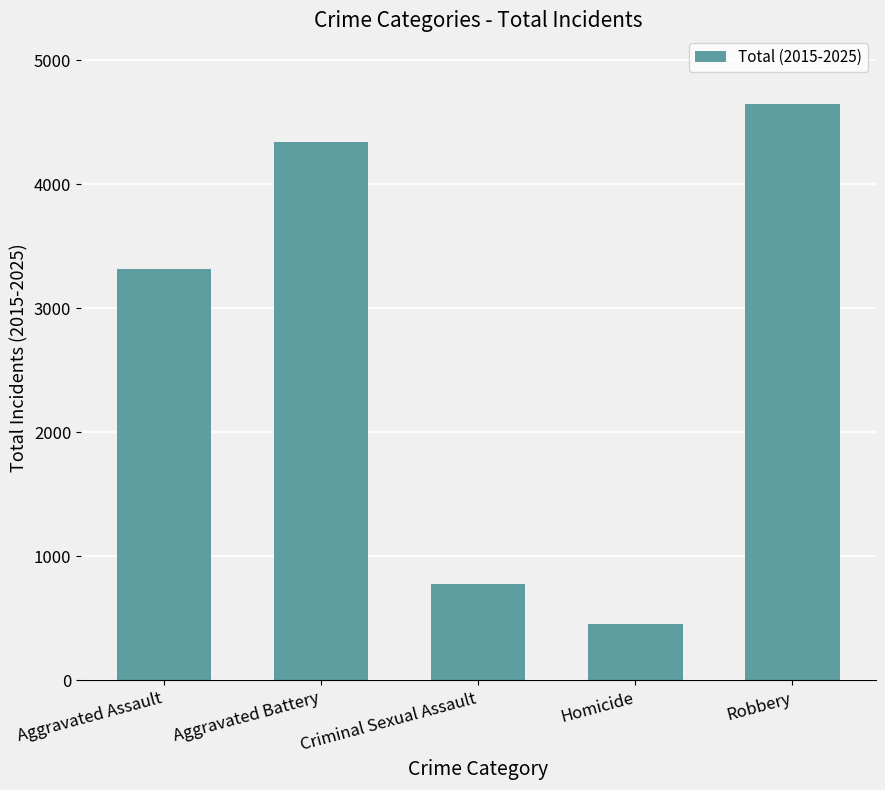

True or false: the data shows 3318 at Aggravated Assault.

True